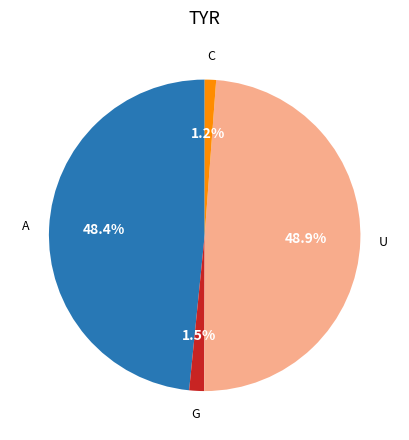

Is there a majority slice in this chart?

No